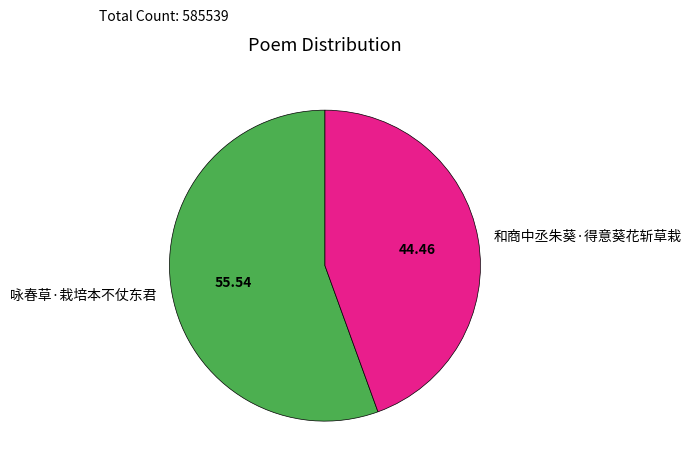

Is the sum of 咏春草·栽培本不仗东君 and 和商中丞朱葵·得意葵花斩草栽 greater than half?

Yes